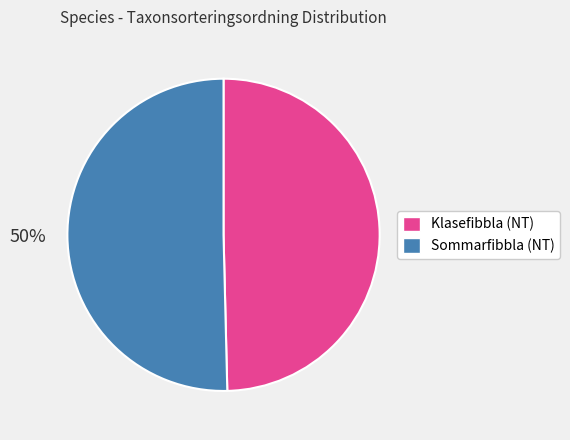

What percentage is the Sommarfibbla (NT) slice, to the nearest percent?

50%